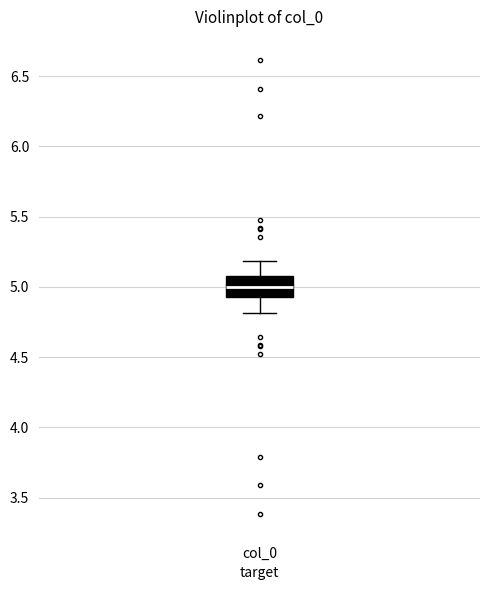

Read this box plot against the y-axis: the position of the median line, the range covered by the box, and the ends of both whiskers. The values are not printed on the chart, so give them approximately, as read against the axis.

median 5.00, box 4.95 to 5.05, whiskers 4.80 to 5.20